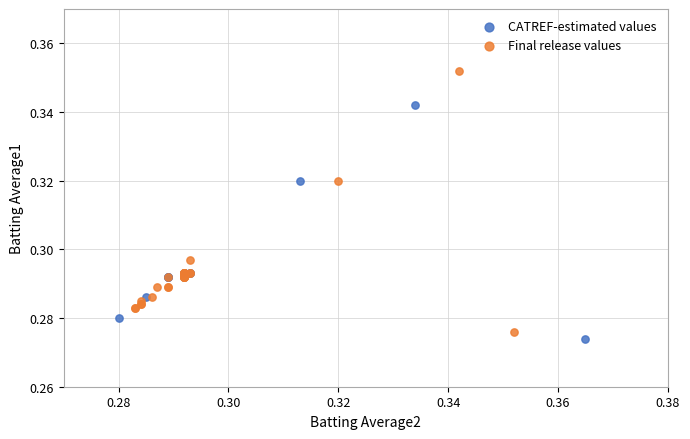

Which series reaches the minimum Y coordinate?

CATREF-estimated values